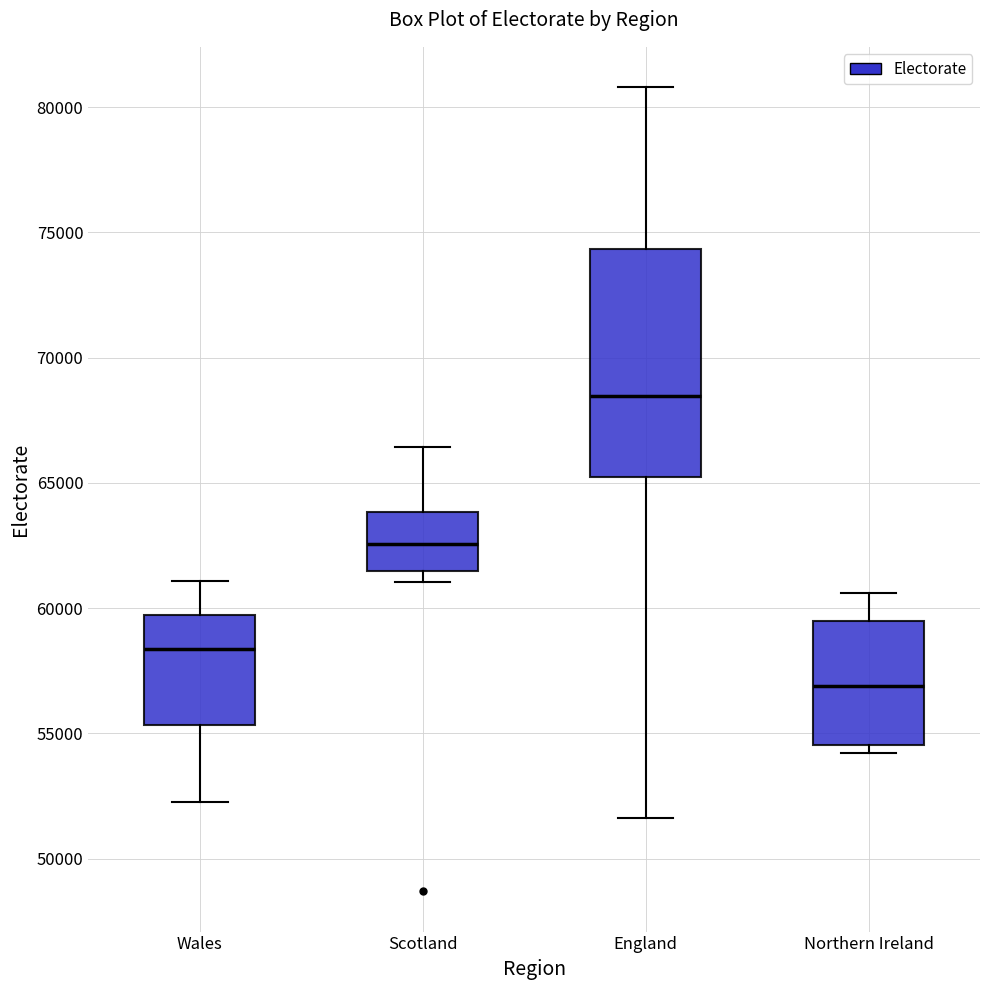

Reading left to right, transcribe this box plot: for each box, give where its median line is, the range the box spans, and where its two whiskers end, as read against the y-axis. The values are not printed on the chart, so give them approximately, as read against the axis.

Wales: median 58500, box 55500 to 59500, whiskers 52500 to 61000
Scotland: median 62500, box 61500 to 64000, whiskers 61000 to 66500
England: median 68500, box 65000 to 74500, whiskers 51500 to 81000
Northern Ireland: median 57000, box 54500 to 59500, whiskers 54000 to 60500